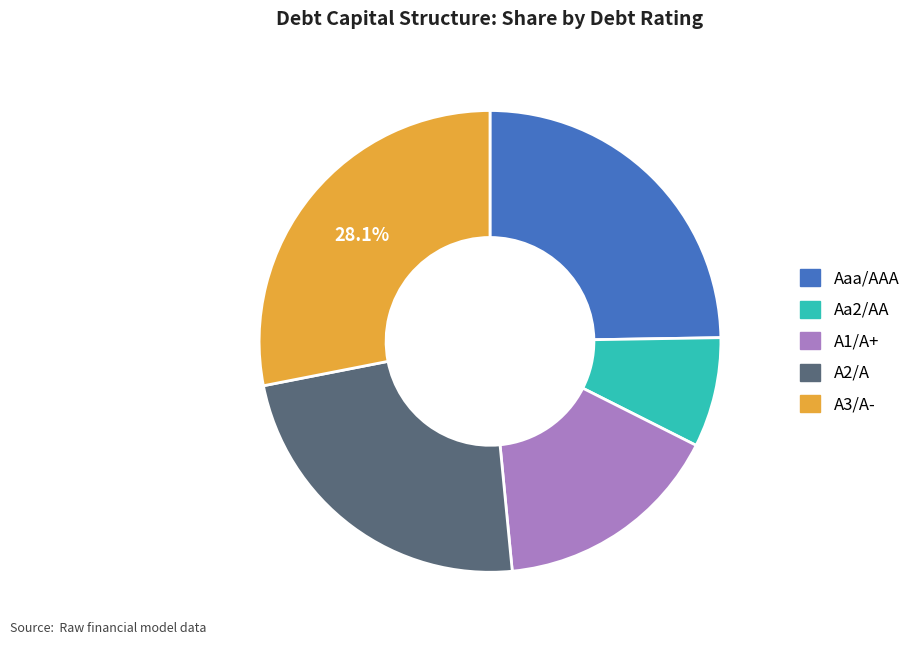

Is it true that A3/A- is 37% of the pie?

False